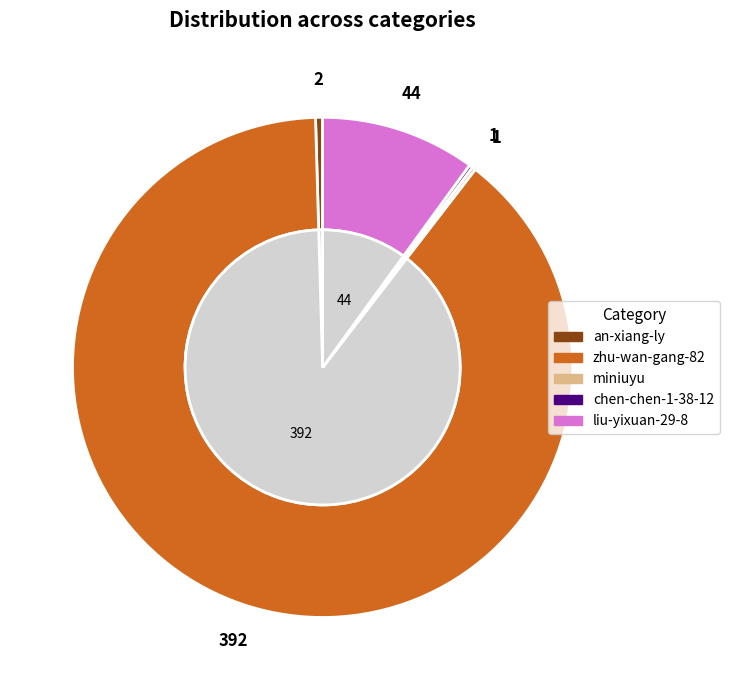

Does any single category account for the majority?

Yes